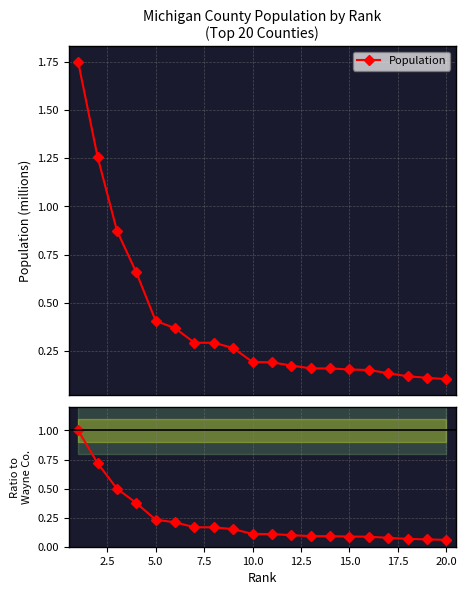

True or false: Ratio to Wayne County has more than 0 points higher than both neighbors.

False